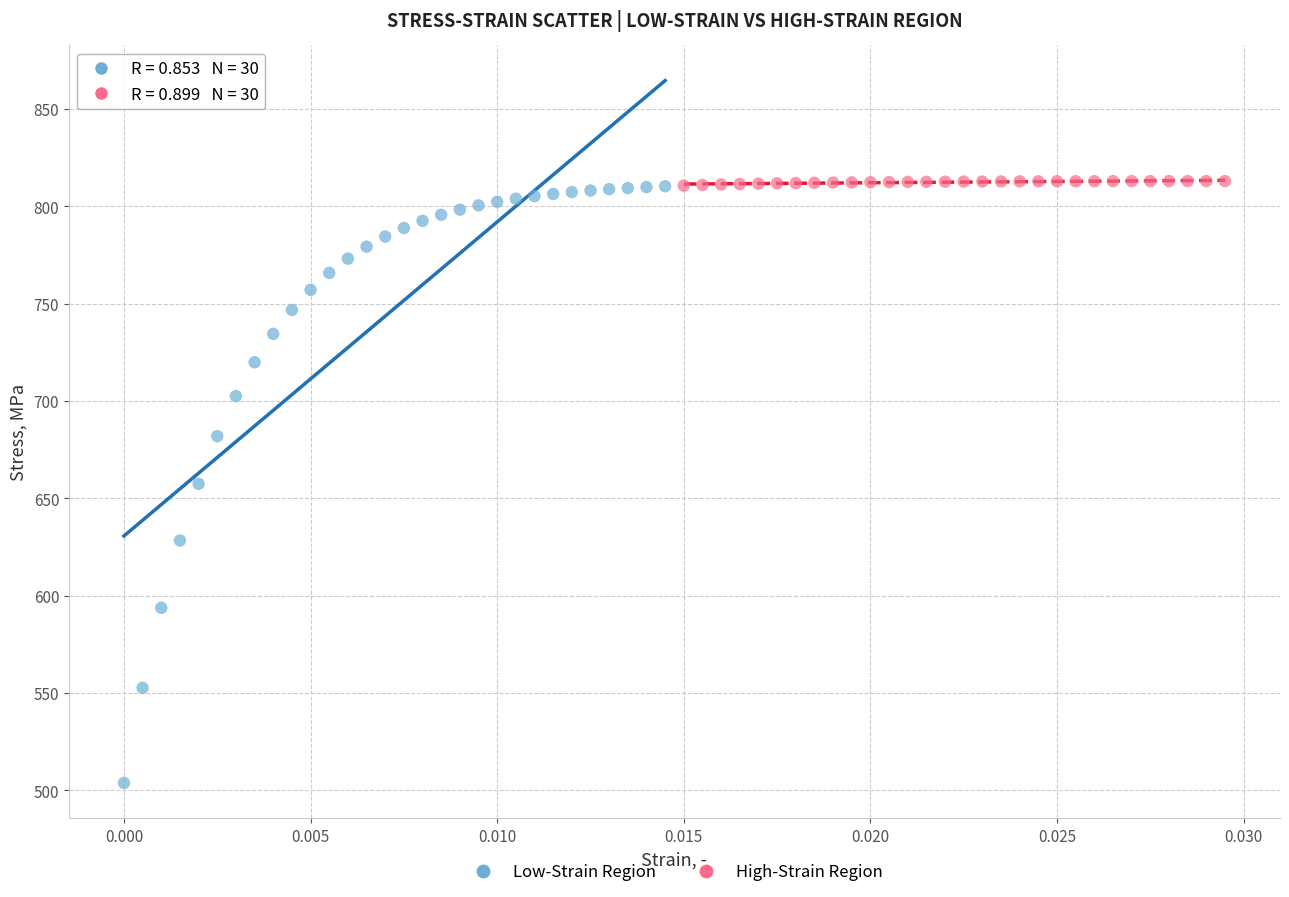

What are all the series names shown in the legend?

Low-Strain Region, High-Strain Region